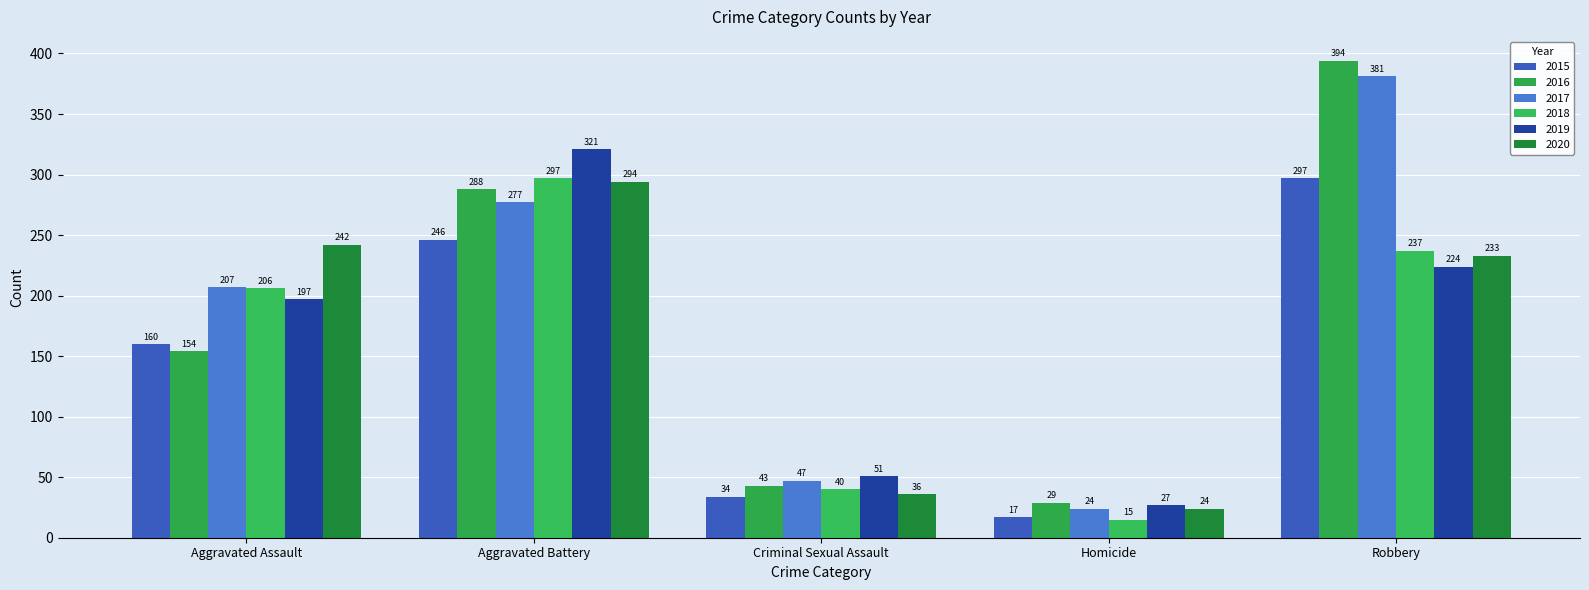

Is the value of 2018 at Robbery greater than the value of 2017 at Homicide?

Yes